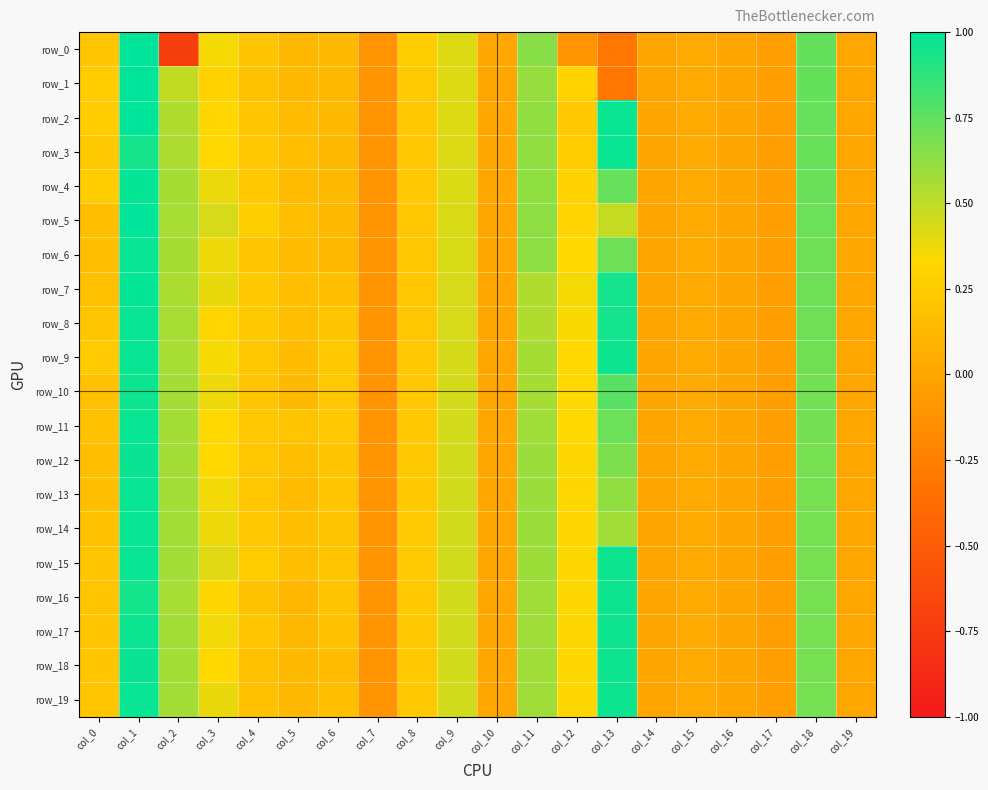

What is the approximate value of row_5 at col_12?

0.3